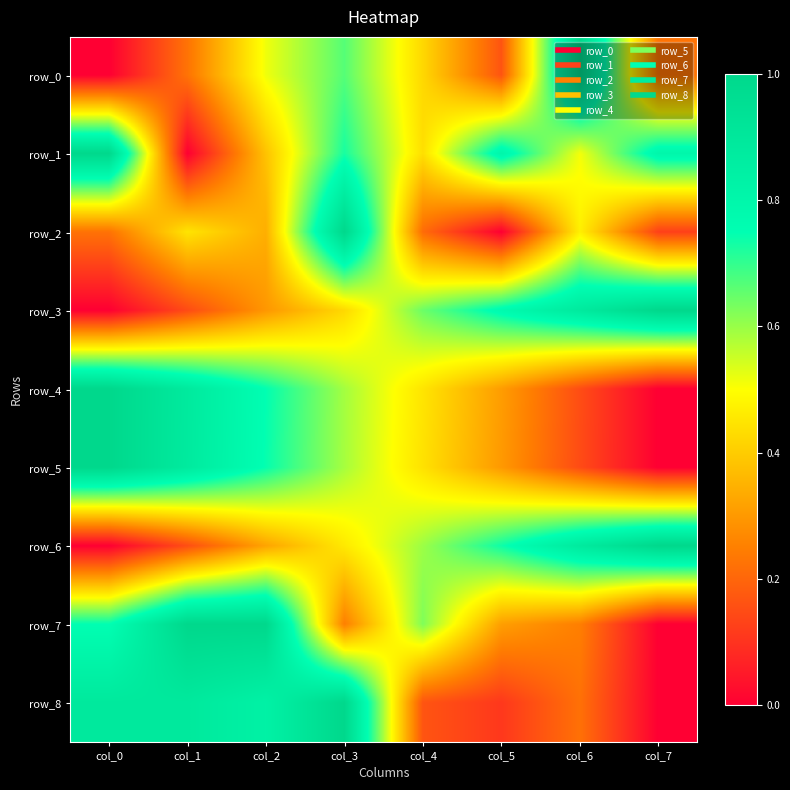

At which category is the sum across all series the highest?

col_3